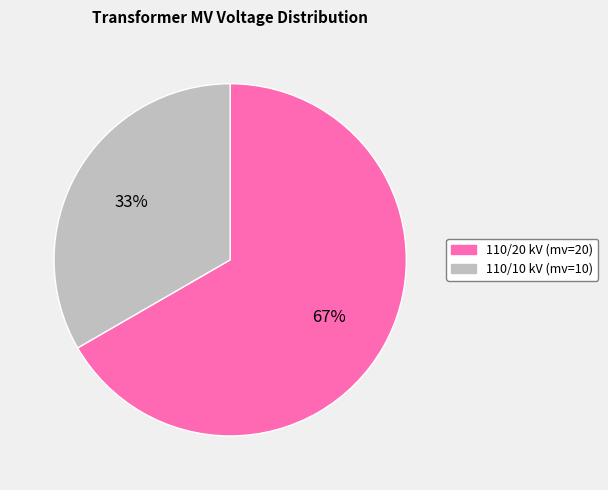

Does any single category account for the majority?

Yes